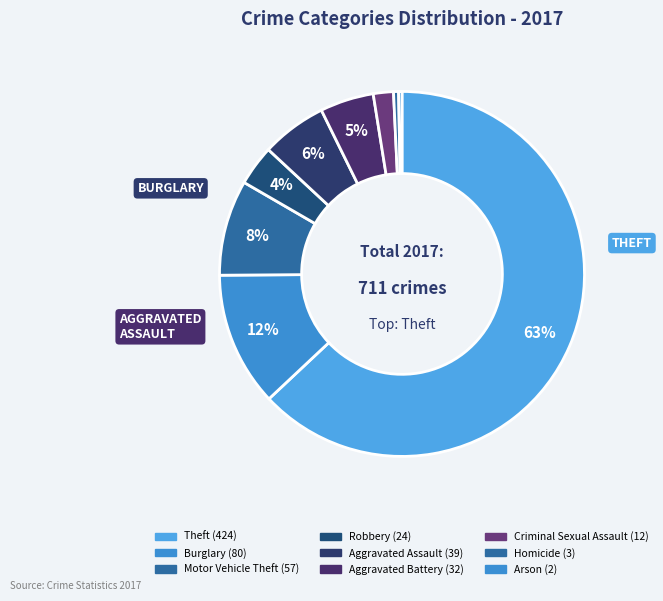

Count the number of slices in the pie.

9